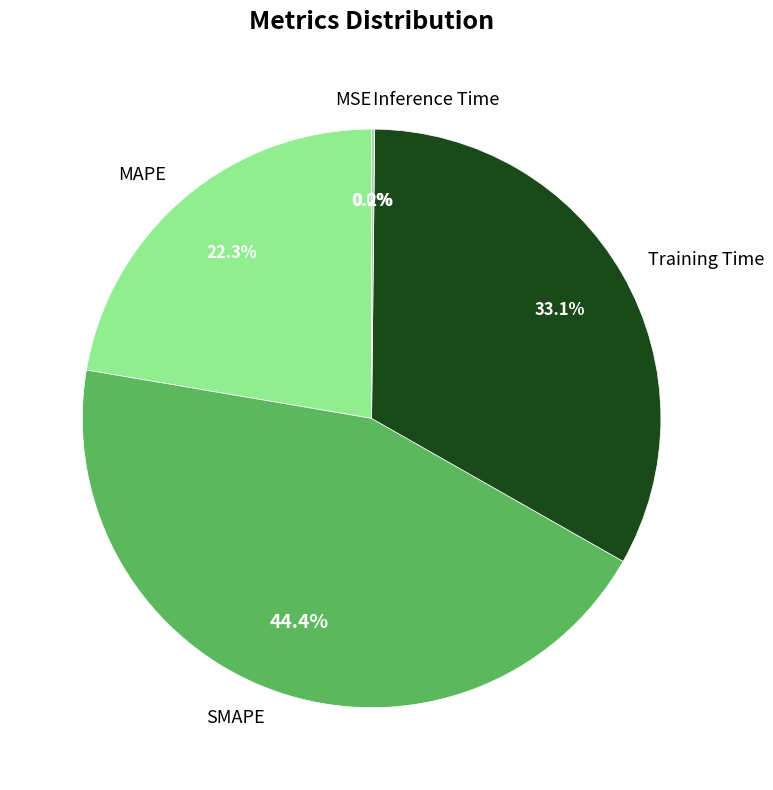

Which slice is the largest?

SMAPE